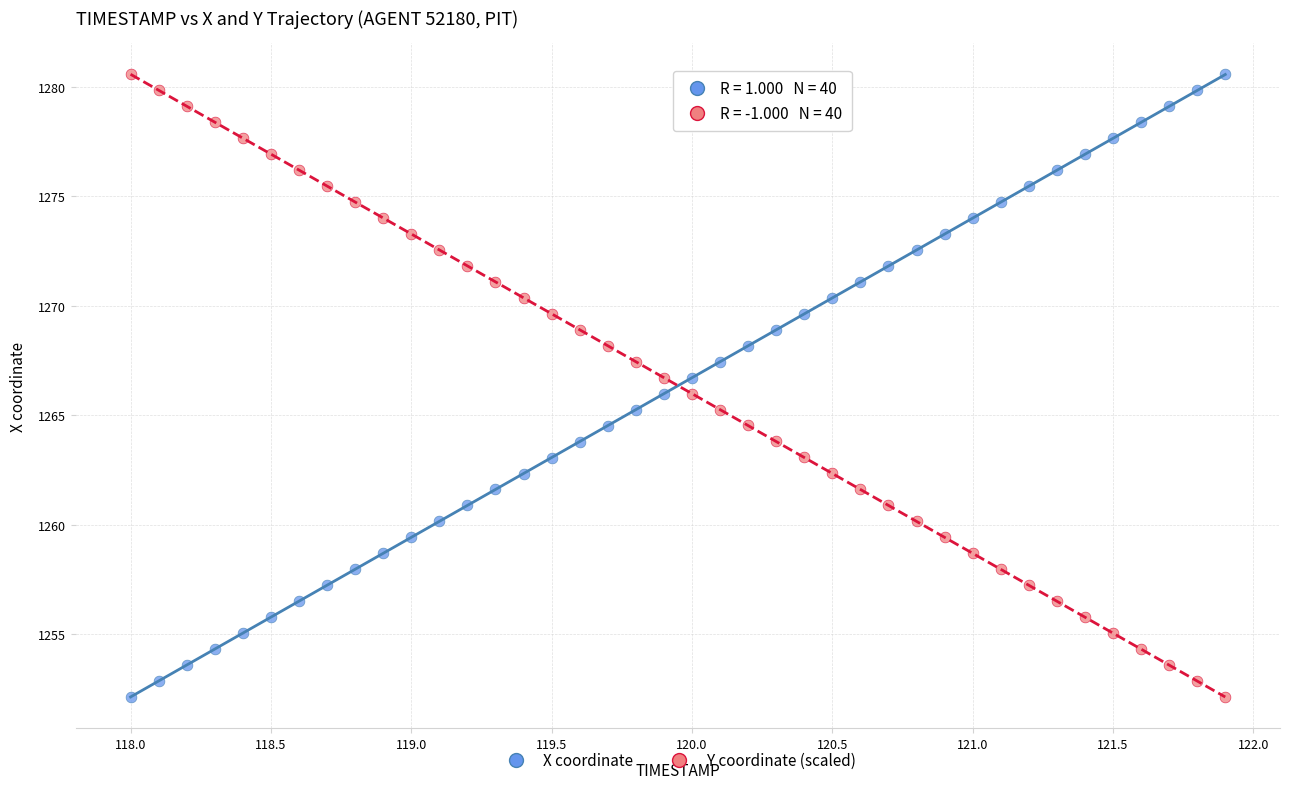

Across all data points, what is the range of X values (max minus min)?

3.9